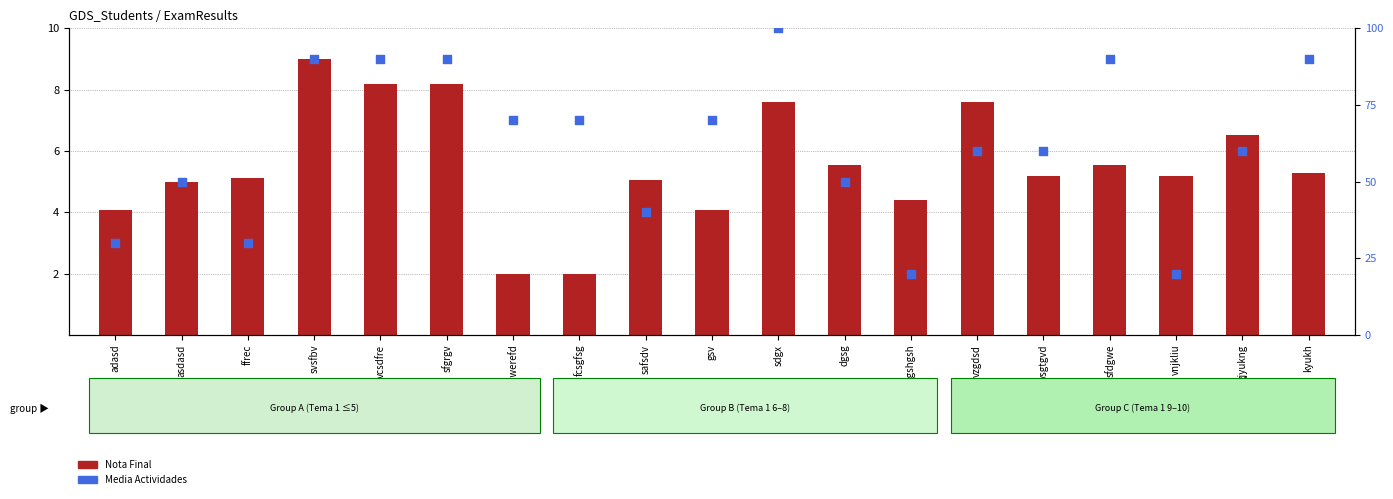

Which series has the largest Y range (max minus min)?

Media Actividades